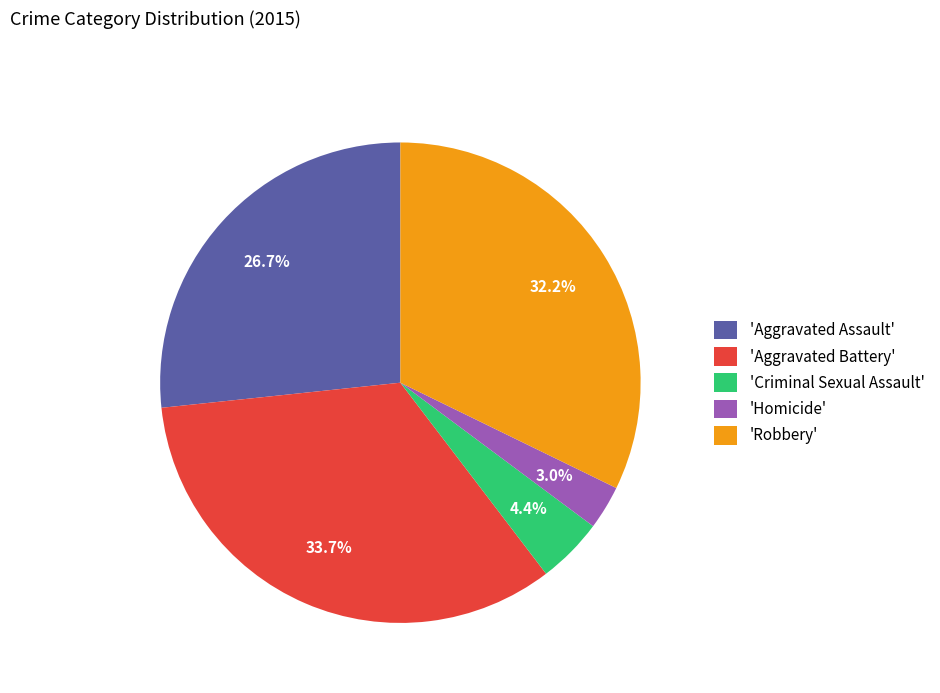

What is the smallest slice in the pie chart?

'Homicide'